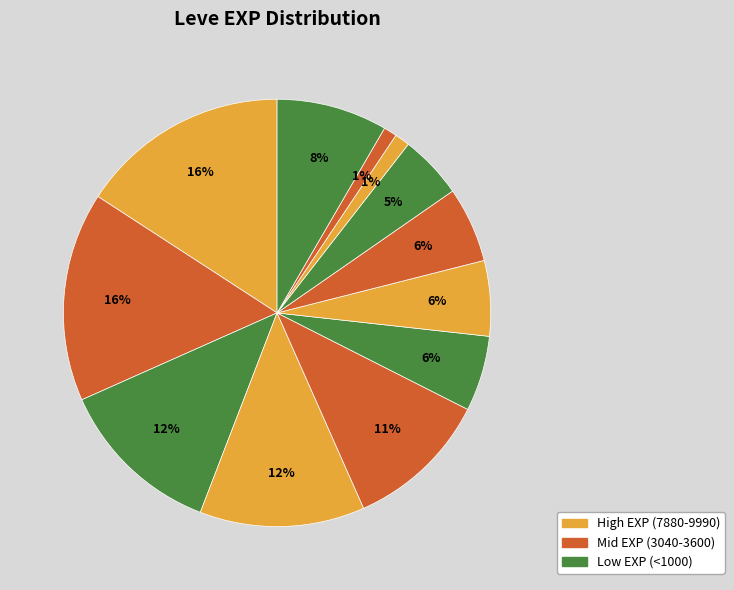

How many slices are in this pie chart?

12